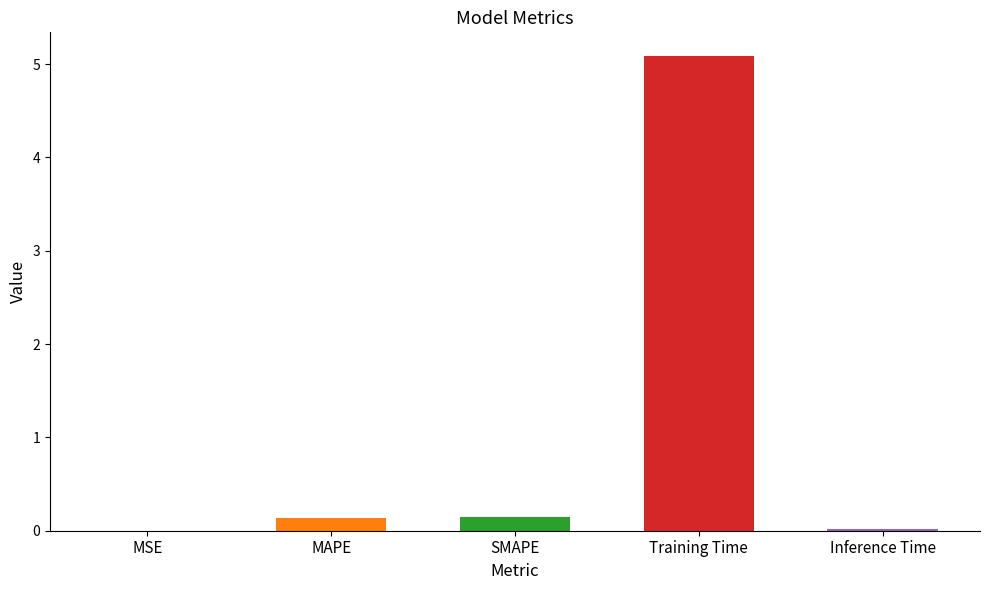

What is the label of the 1st bar from the right?

Inference Time